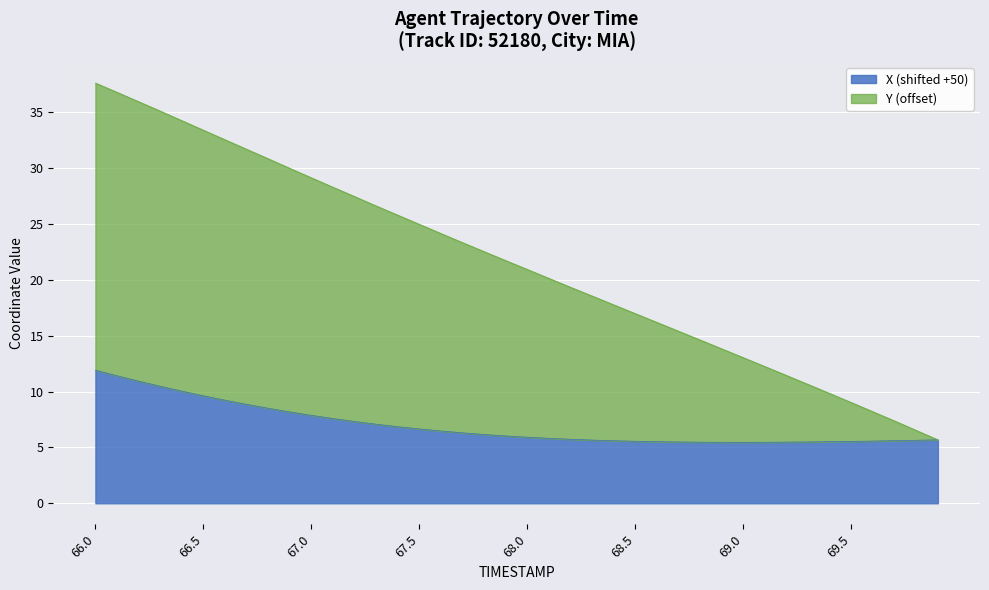

How many values in the X series are below 6?

20